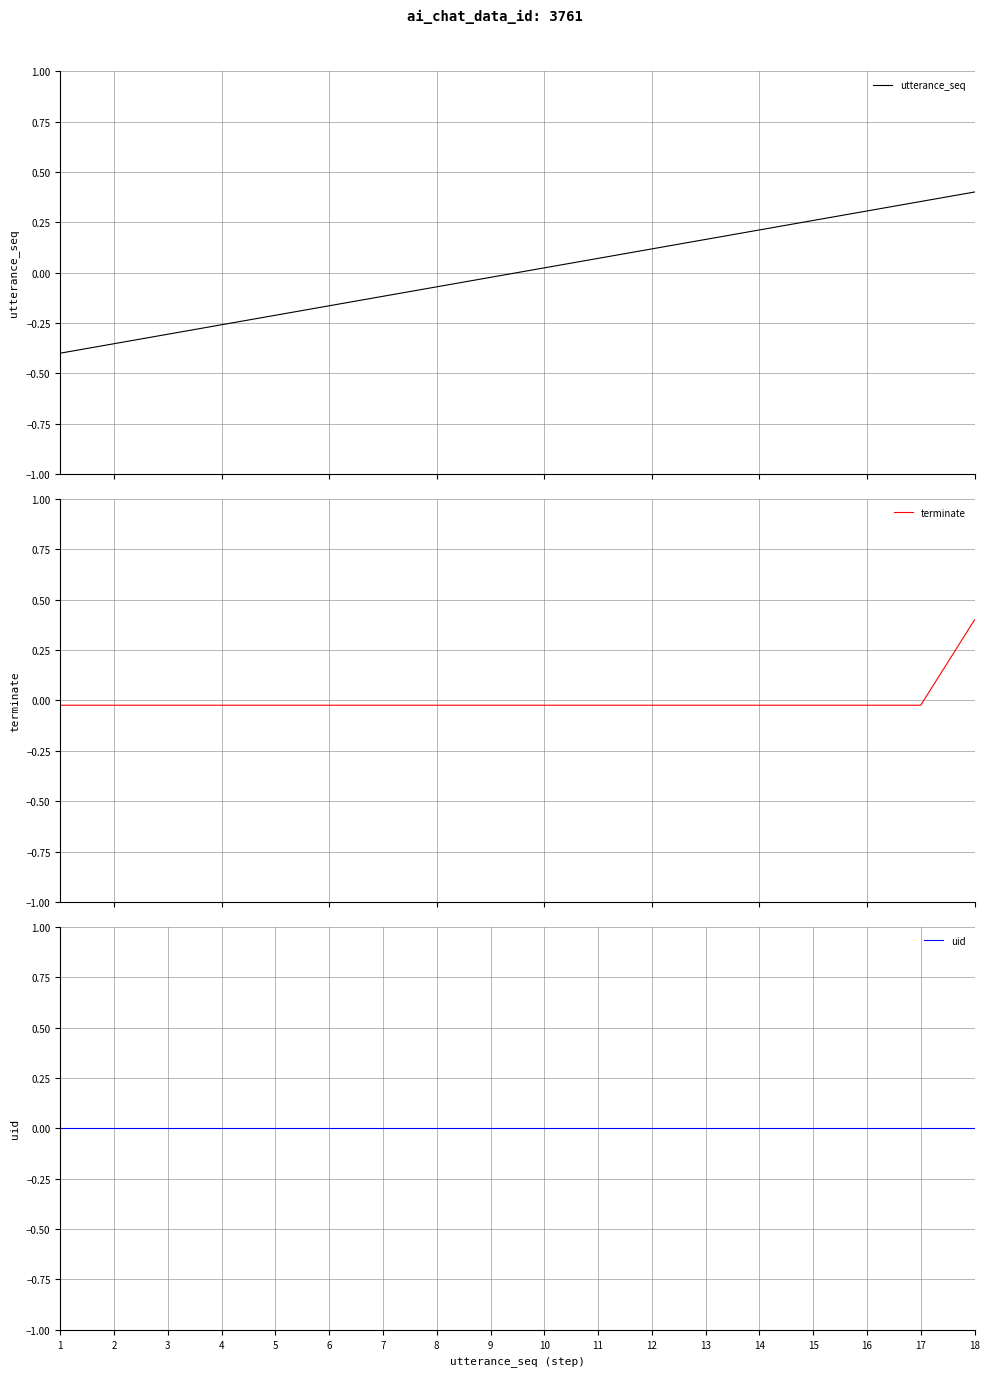

Which series has the largest range (max minus min)?

utterance_seq